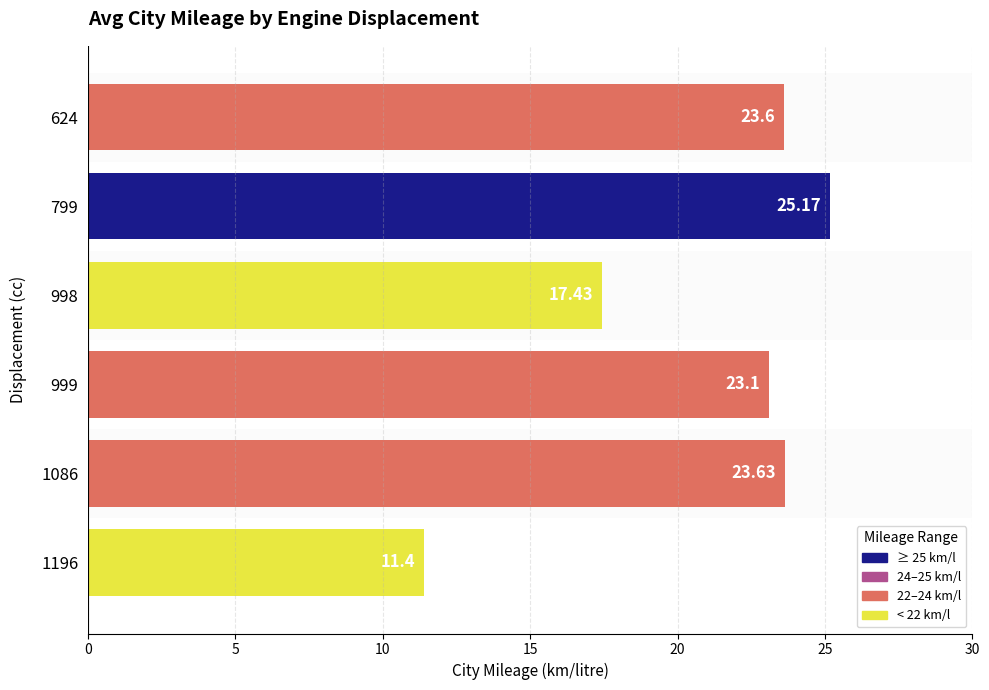

Which label corresponds to the smallest value in the chart?

1196